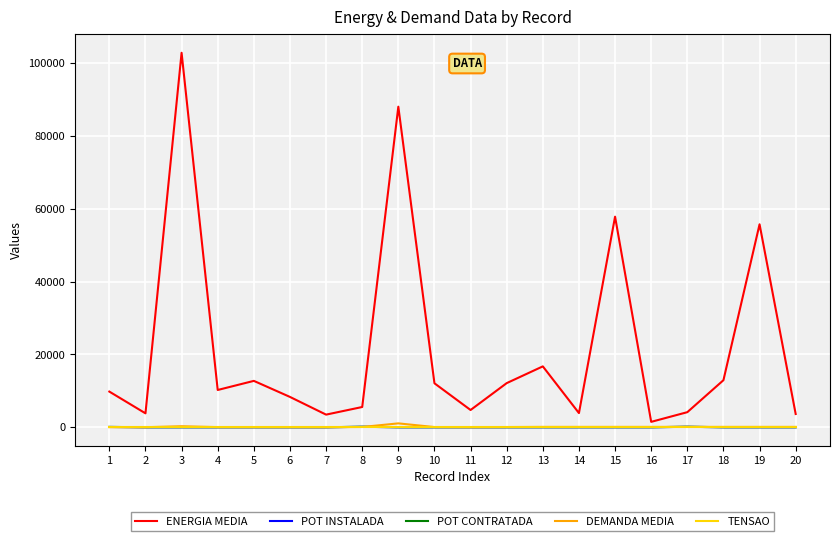

How many series are shown in this chart?

5